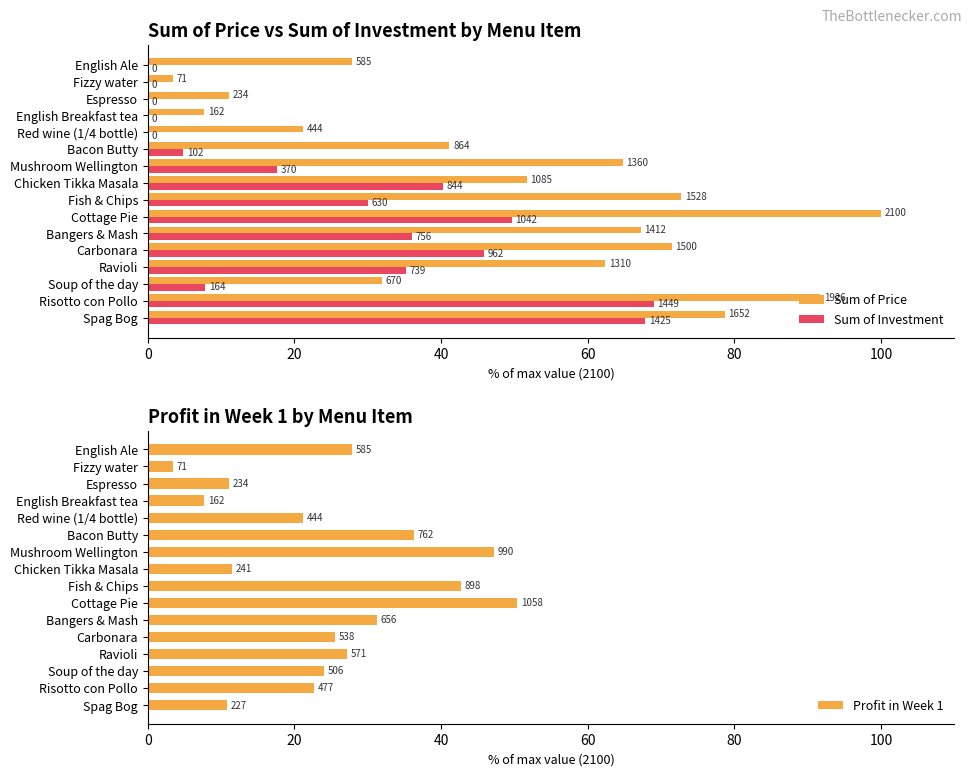

The value of Profit in Week 1 at Cottage Pie is 66.7. True or false?

False